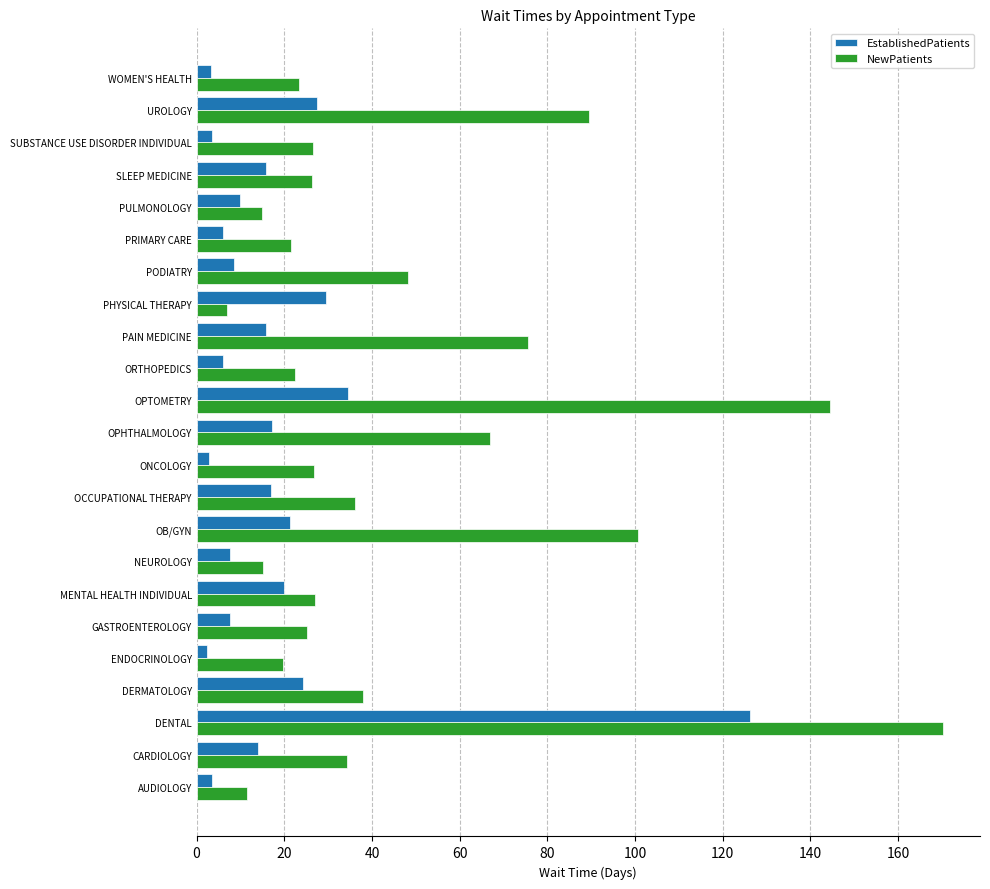

Which series changed the most between OPTOMETRY and UROLOGY?

NewPatients